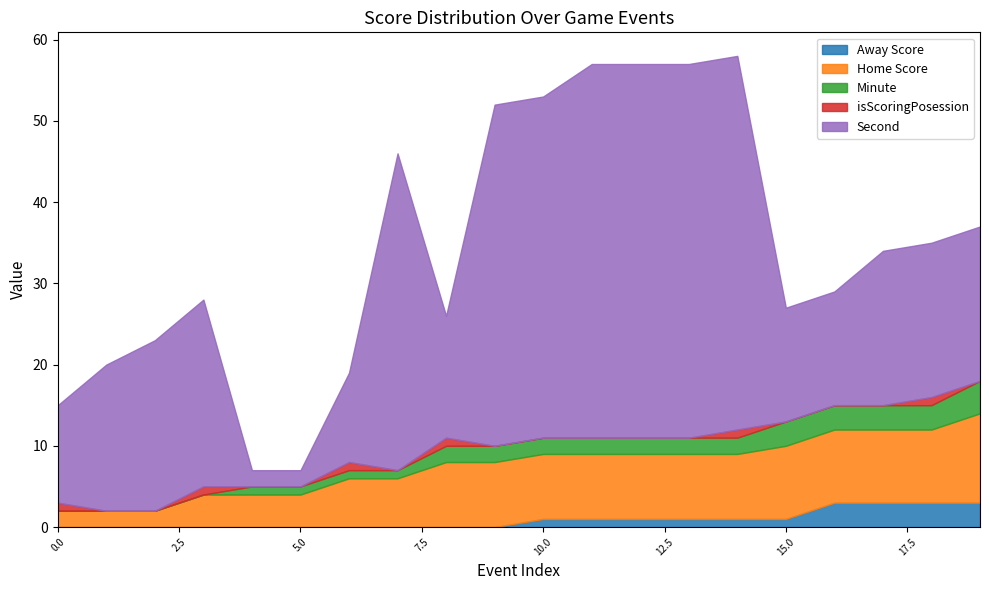

Reading right to left, what are all the values shown in this chart?

Away Score: 3	3	3	3	1	1	1	1	1	1	0	0	0	0	0	0	0	0	0	0
Home Score: 11	9	9	9	9	8	8	8	8	8	8	8	6	6	4	4	4	2	2	2
Minute: 4	3	3	3	3	2	2	2	2	2	2	2	1	1	1	1	0	0	0	0
isScoringPosession: 0	1	0	0	0	1	0	0	0	0	0	1	0	1	0	0	1	0	0	1
Second: 19	19	19	14	14	46	46	46	46	42	42	15	39	11	2	2	23	21	18	12